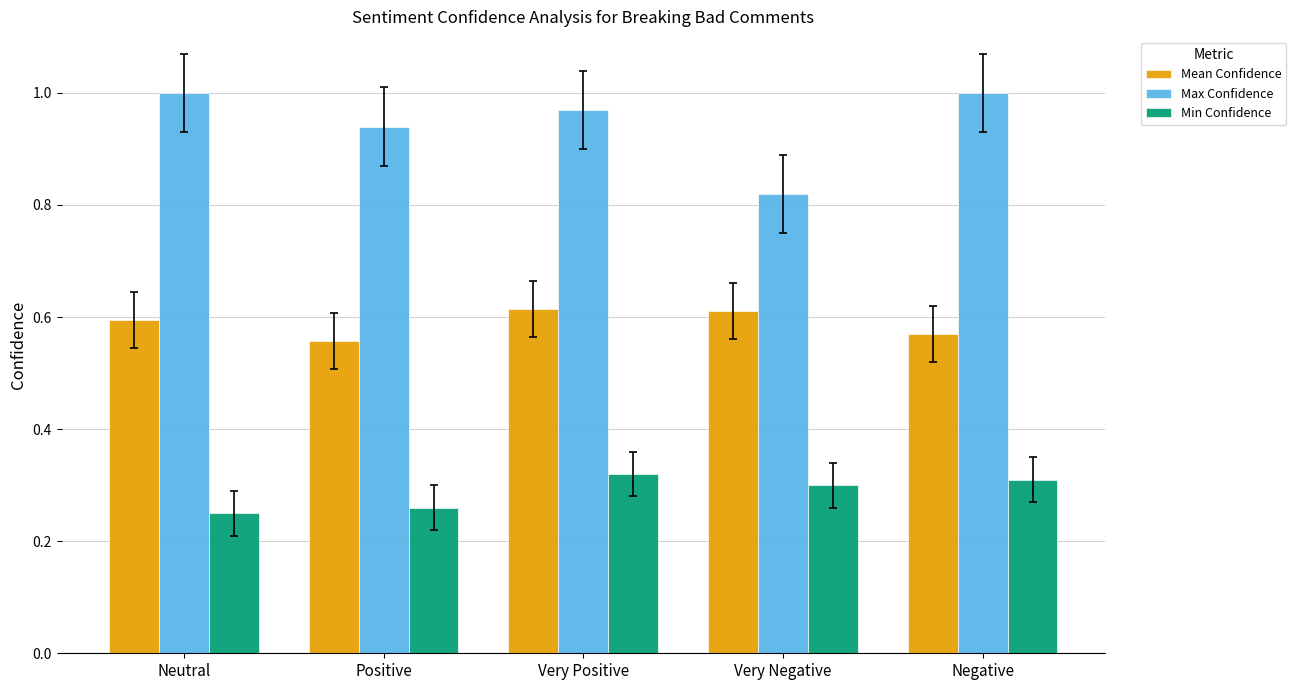

True or false: Mean Confidence has a value of 0.8 at Very Negative.

False